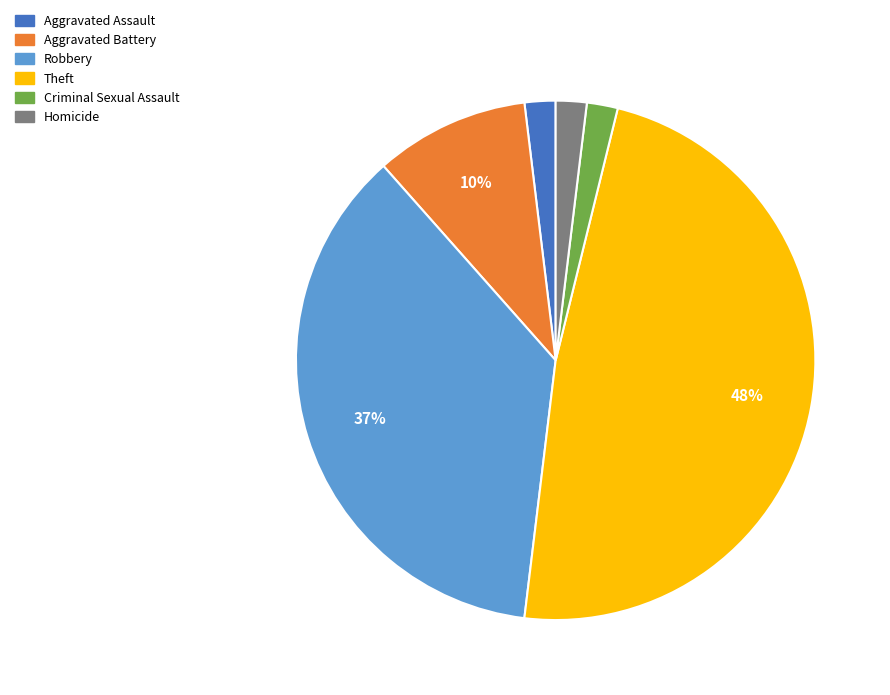

To the nearest percent, what percentage of the pie is Criminal Sexual Assault?

2%